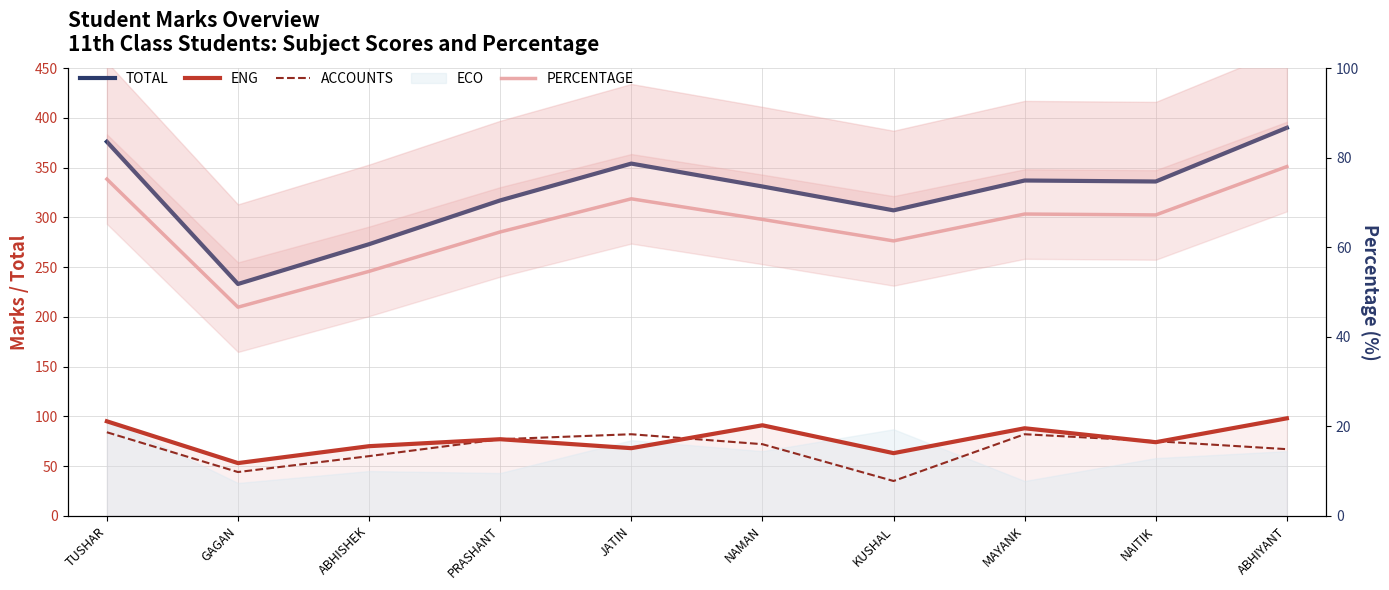

Where is the first local maximum for ACCOUNTS?

JATIN